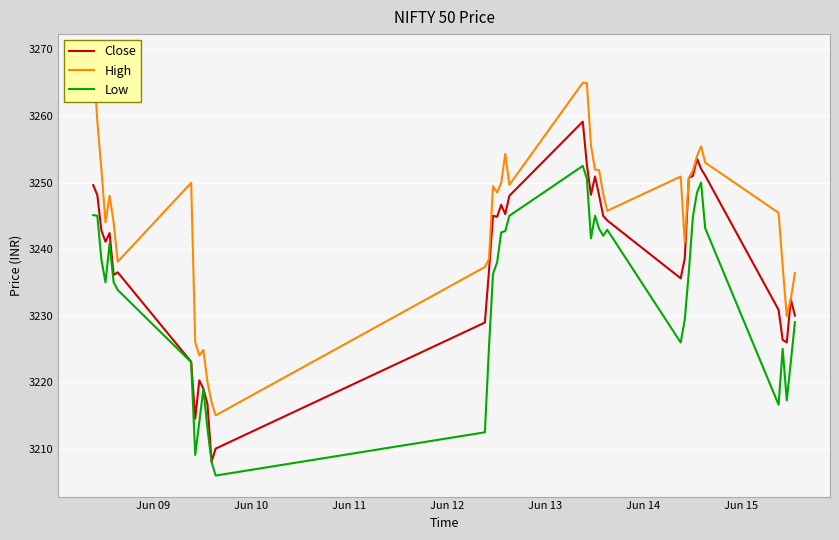

True or false: High has more than 0 points higher than both neighbors.

True